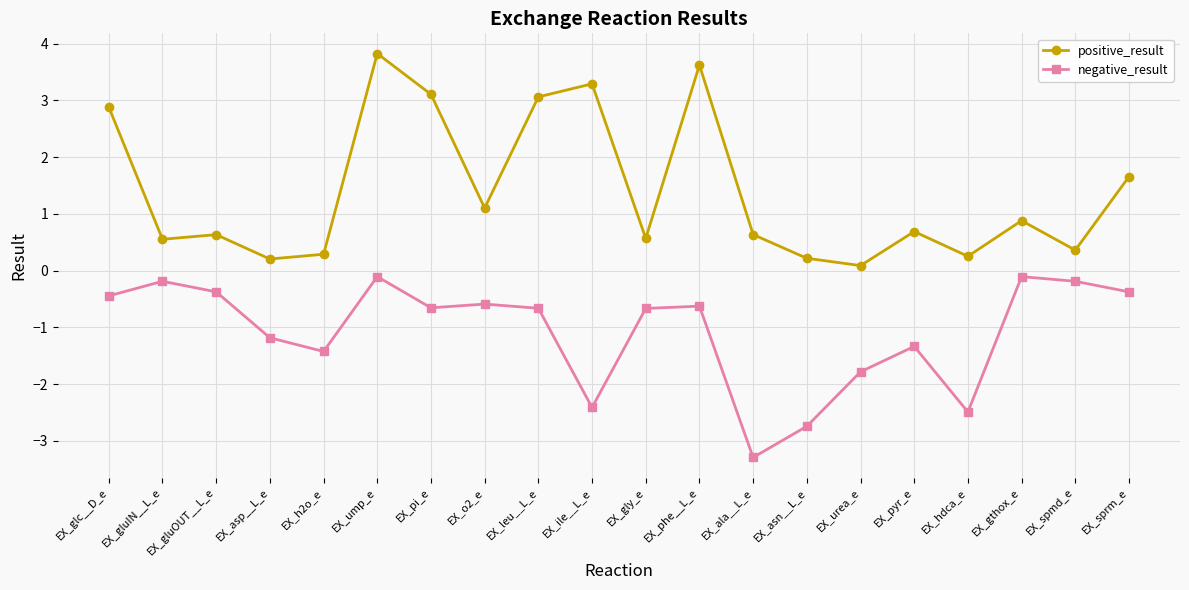

Which series has the largest total across all categories?

positive_result